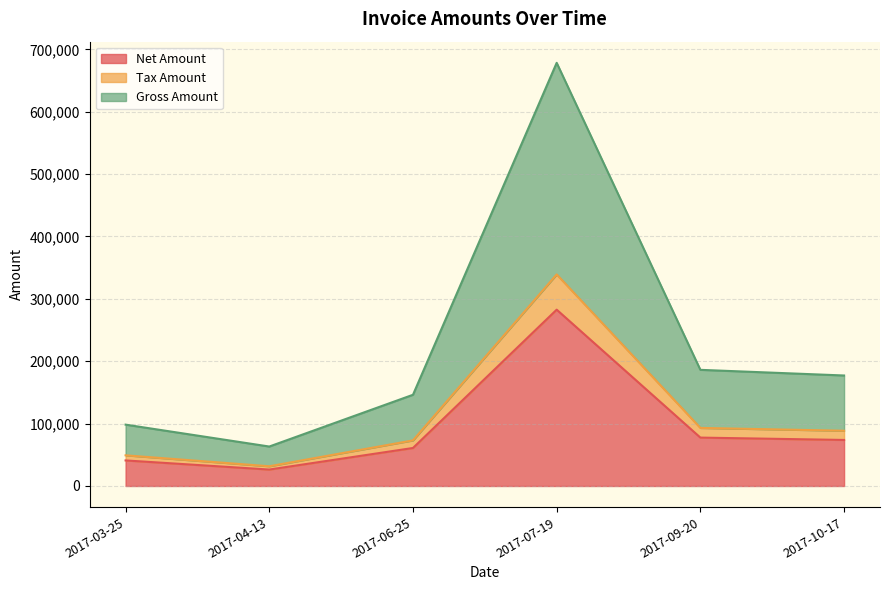

Which series has the largest total across all categories?

Gross Amount